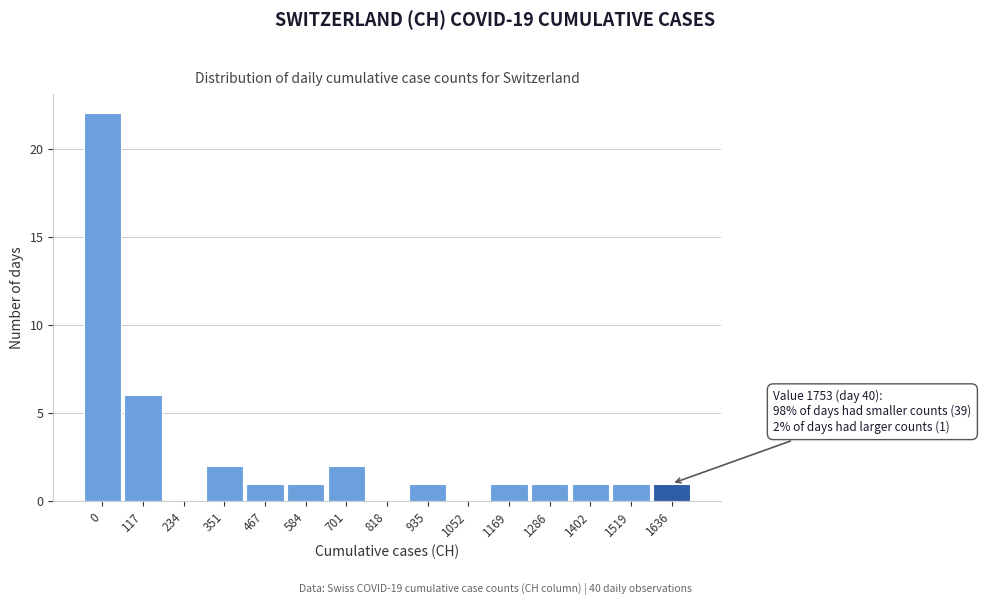

Reading right to left, list all the values displayed in this chart.

1636=1	1519=1	1402=1	1286=1	1169=1	1052=0	935=1	818=0	701=2	584=1	467=1	351=2	234=0	117=6	0=22